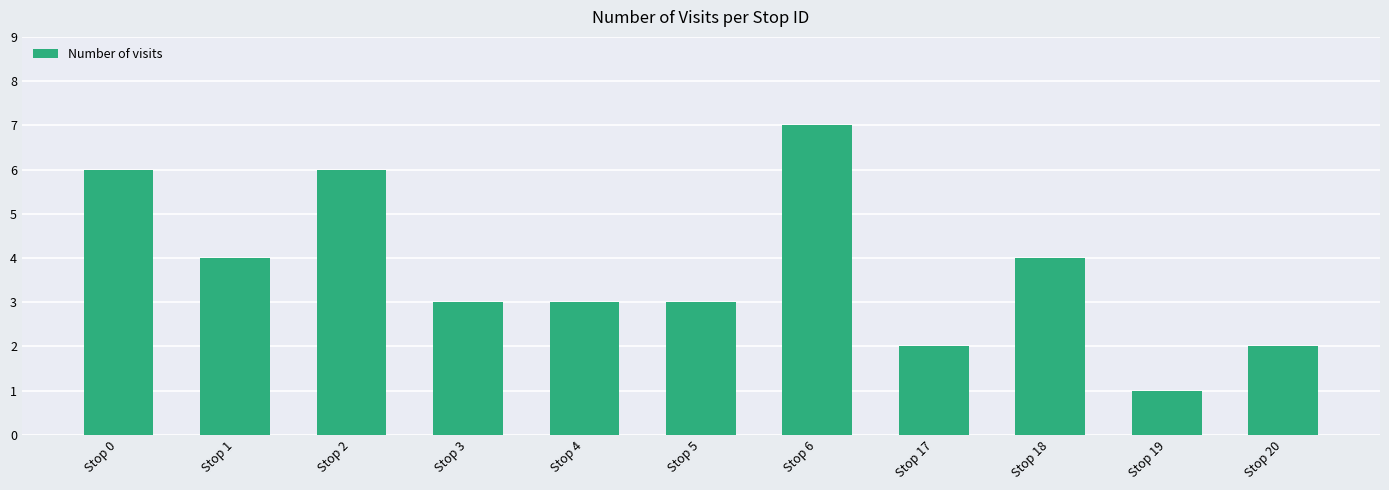

Approximately how many times larger is the value at Stop 1 compared to Stop 18?

1.0